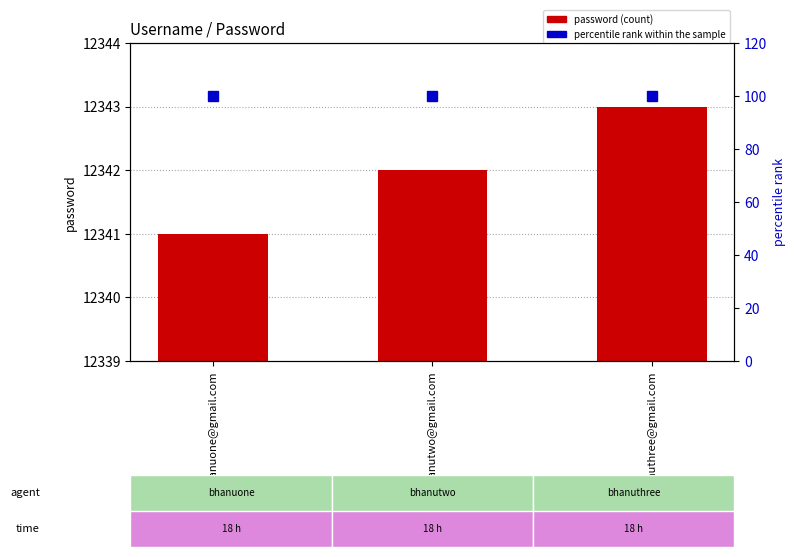

Is it true that password equals 8478 at bhanuone@gmail.com?

False